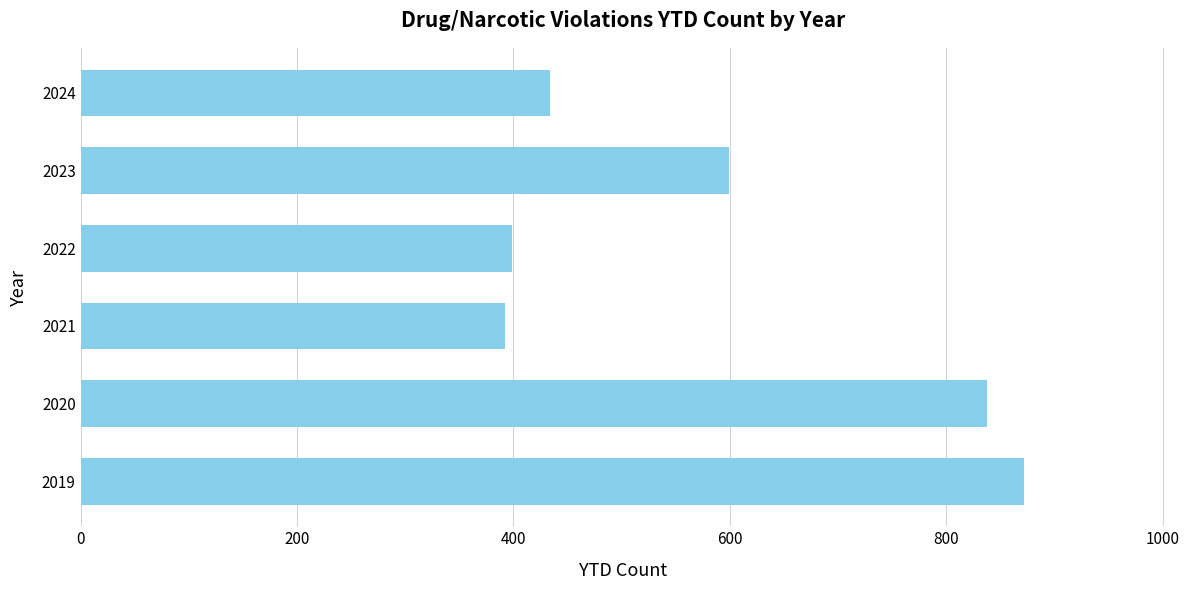

Reading bottom to top, transcribe all the data shown in this chart.

872	838	392	399	599	434